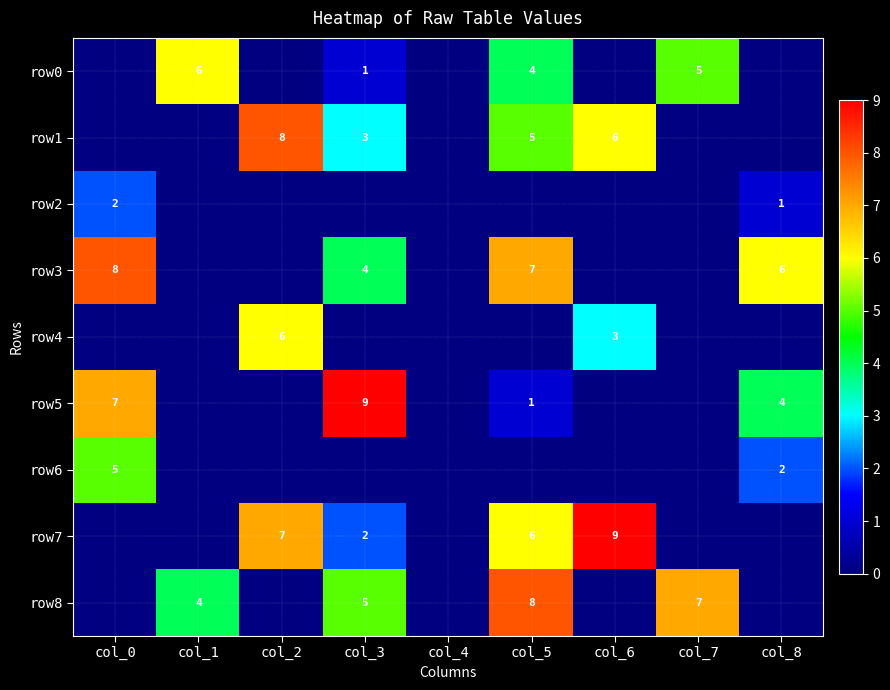

The row5 series shows 1 at col_5. True or false?

True